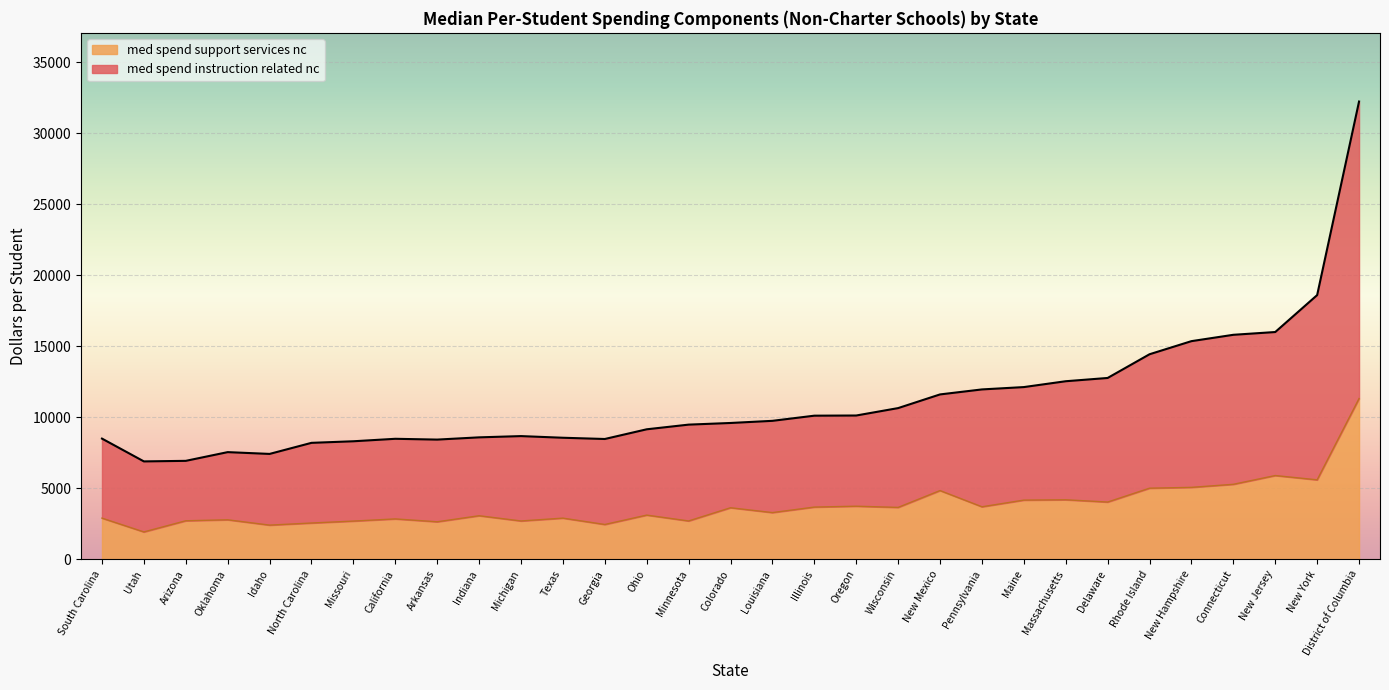

What is the difference between the maximum and minimum values in the med spend support services nc series?

9394